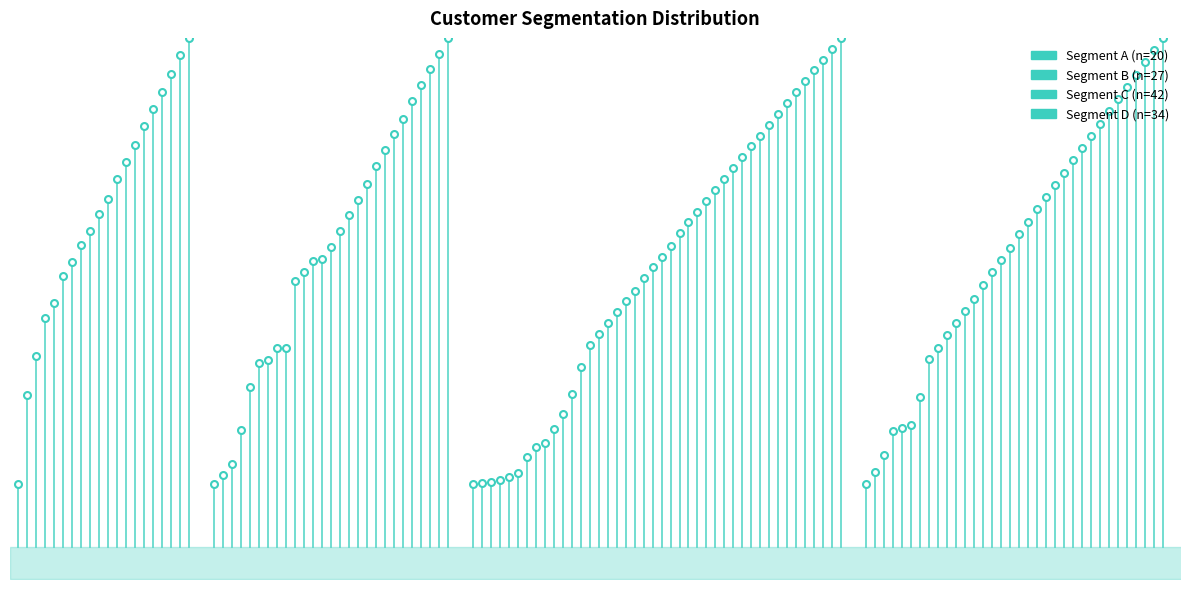

How many lines are shown in the chart?

4